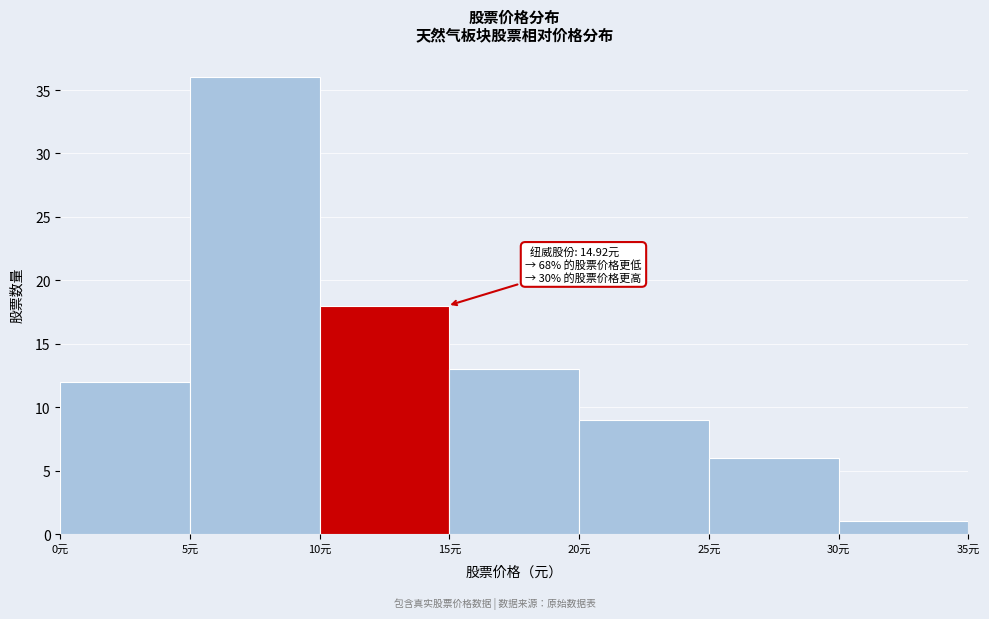

Over which range of the x-axis is the bar tallest?

5 to 10